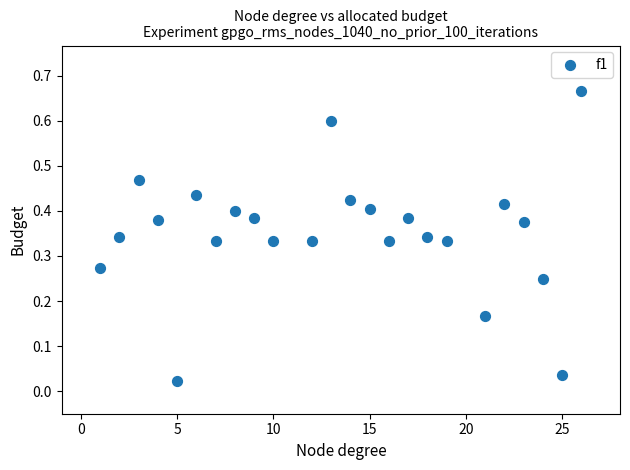

What is the range of Y values (max minus min)?

0.6